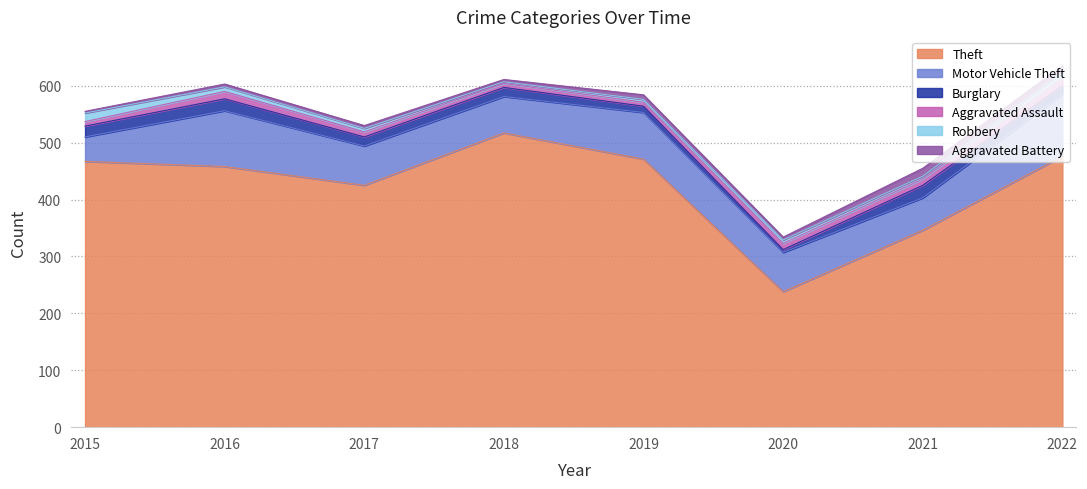

True or false: Burglary and Aggravated Assault cross at least once.

True